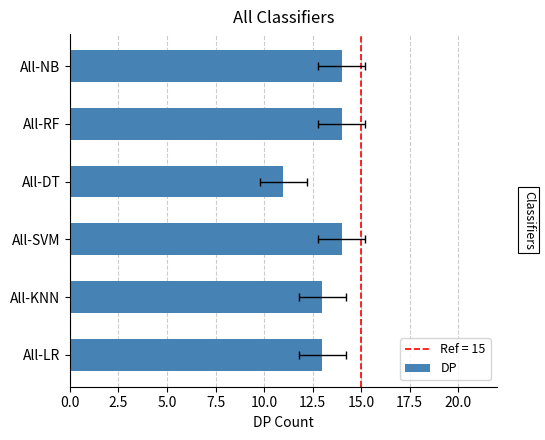

The value at All-NB is 19. True or false?

False